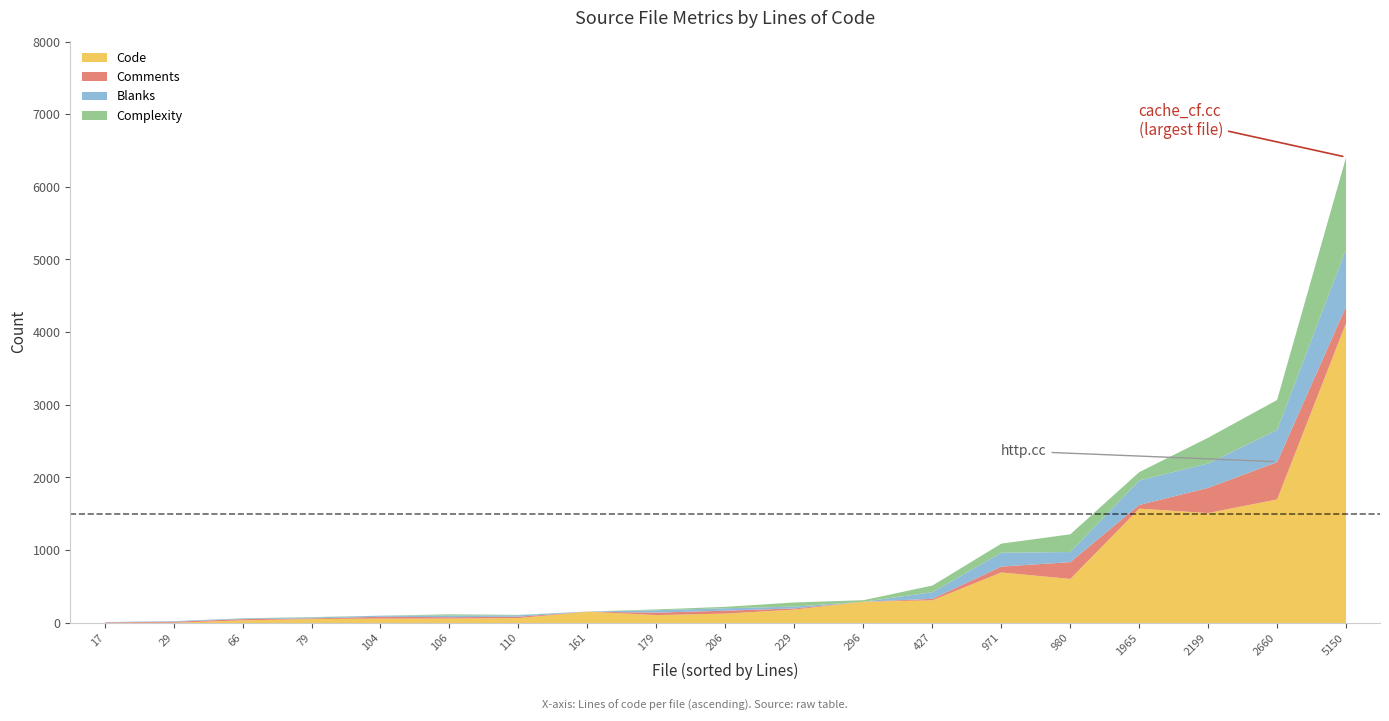

At how many categories does at least one series exceed 3650?

1